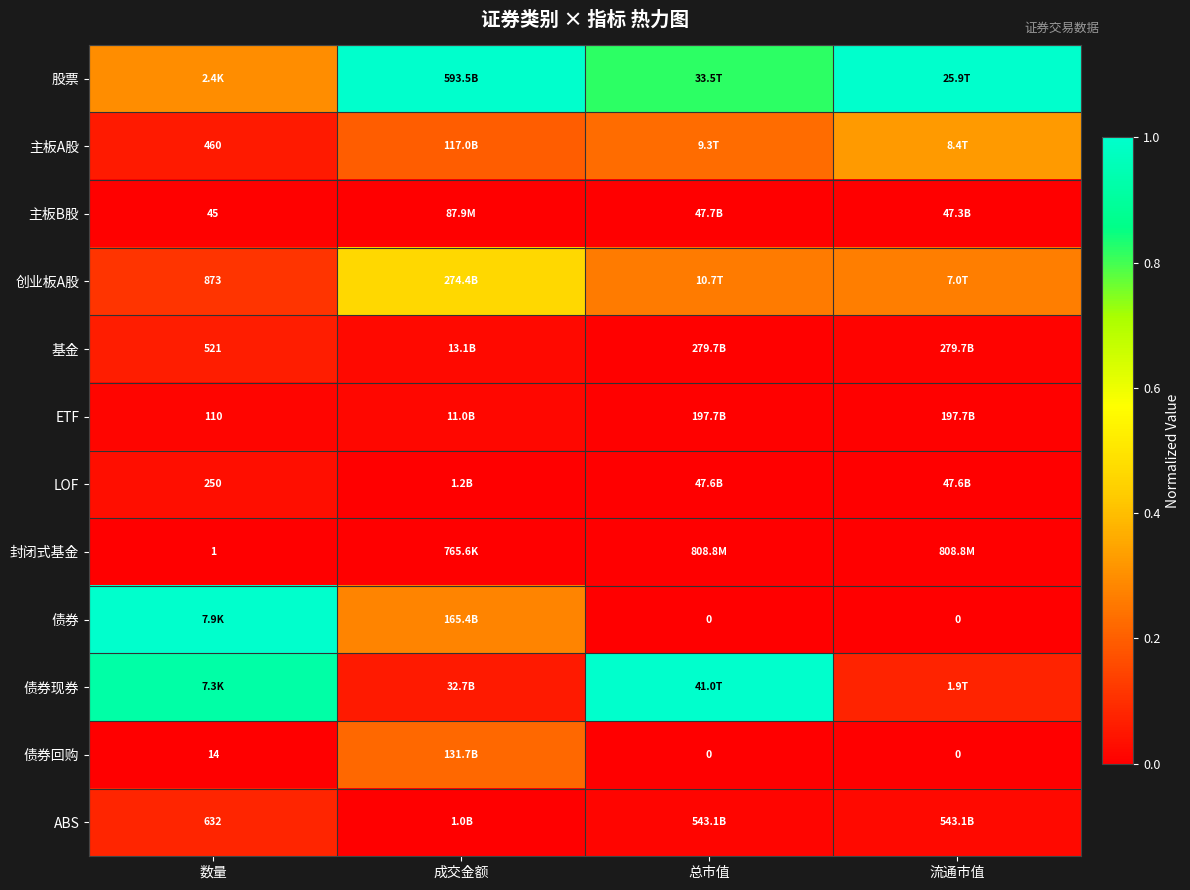

How many categories are shown in the chart?

4